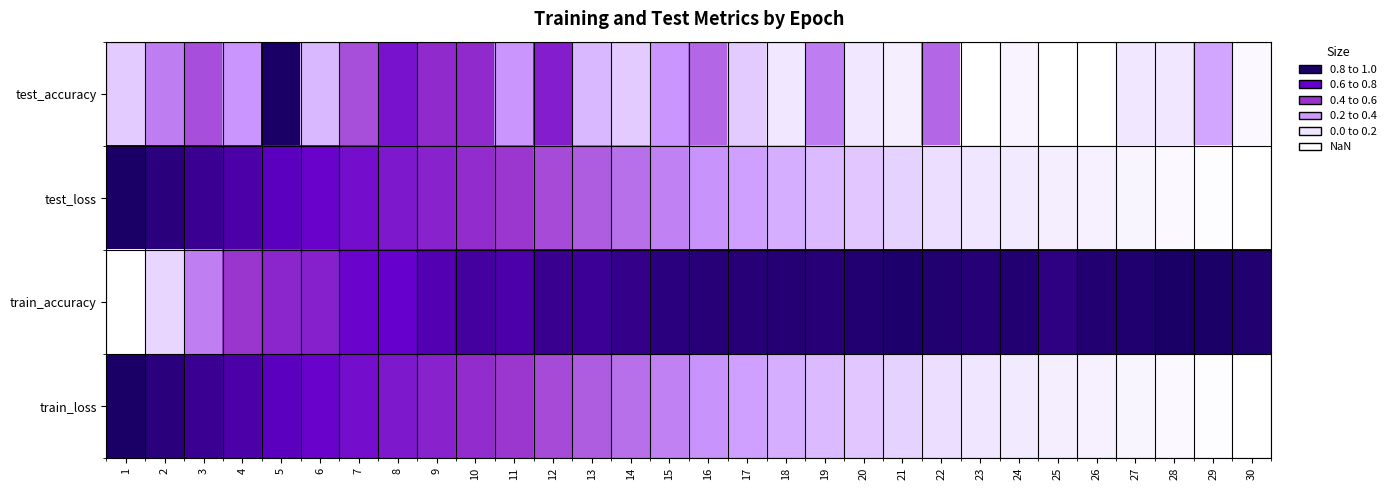

Reading right to left, transcribe all the data shown in this chart.

test_accuracy: 30=0.0	29=0.4	28=0.2	27=0.2	26=0.0	25=0.0	24=0.1	23=0.0	22=0.5	21=0.1	20=0.2	19=0.5	18=0.2	17=0.3	16=0.5	15=0.4	14=0.3	13=0.3	12=0.7	11=0.4	10=0.6	9=0.6	8=0.7	7=0.5	6=0.3	5=1.0	4=0.4	3=0.5	2=0.5	1=0.3
test_loss: 30=0.0	29=0.0	28=0.1	27=0.1	26=0.1	25=0.1	24=0.2	23=0.2	22=0.2	21=0.3	20=0.3	19=0.3	18=0.3	17=0.4	16=0.4	15=0.4	14=0.5	13=0.5	12=0.6	11=0.6	10=0.6	9=0.7	8=0.7	7=0.7	6=0.8	5=0.8	4=0.9	3=0.9	2=1.0	1=1.0
train_accuracy: 30=1.0	29=1.0	28=1.0	27=1.0	26=1.0	25=0.9	24=1.0	23=1.0	22=1.0	21=1.0	20=1.0	19=1.0	18=1.0	17=1.0	16=1.0	15=1.0	14=0.9	13=0.9	12=0.9	11=0.9	10=0.9	9=0.8	8=0.8	7=0.8	6=0.7	5=0.7	4=0.6	3=0.5	2=0.2	1=0.0
train_loss: 30=0.0	29=0.0	28=0.1	27=0.1	26=0.1	25=0.1	24=0.2	23=0.2	22=0.2	21=0.3	20=0.3	19=0.3	18=0.3	17=0.4	16=0.4	15=0.4	14=0.5	13=0.5	12=0.6	11=0.6	10=0.6	9=0.7	8=0.7	7=0.7	6=0.8	5=0.8	4=0.9	3=0.9	2=1.0	1=1.0